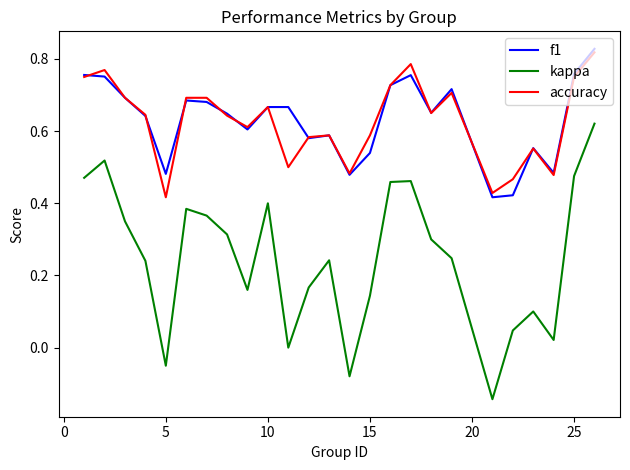

True or false: f1 and kappa intersect in this chart.

False